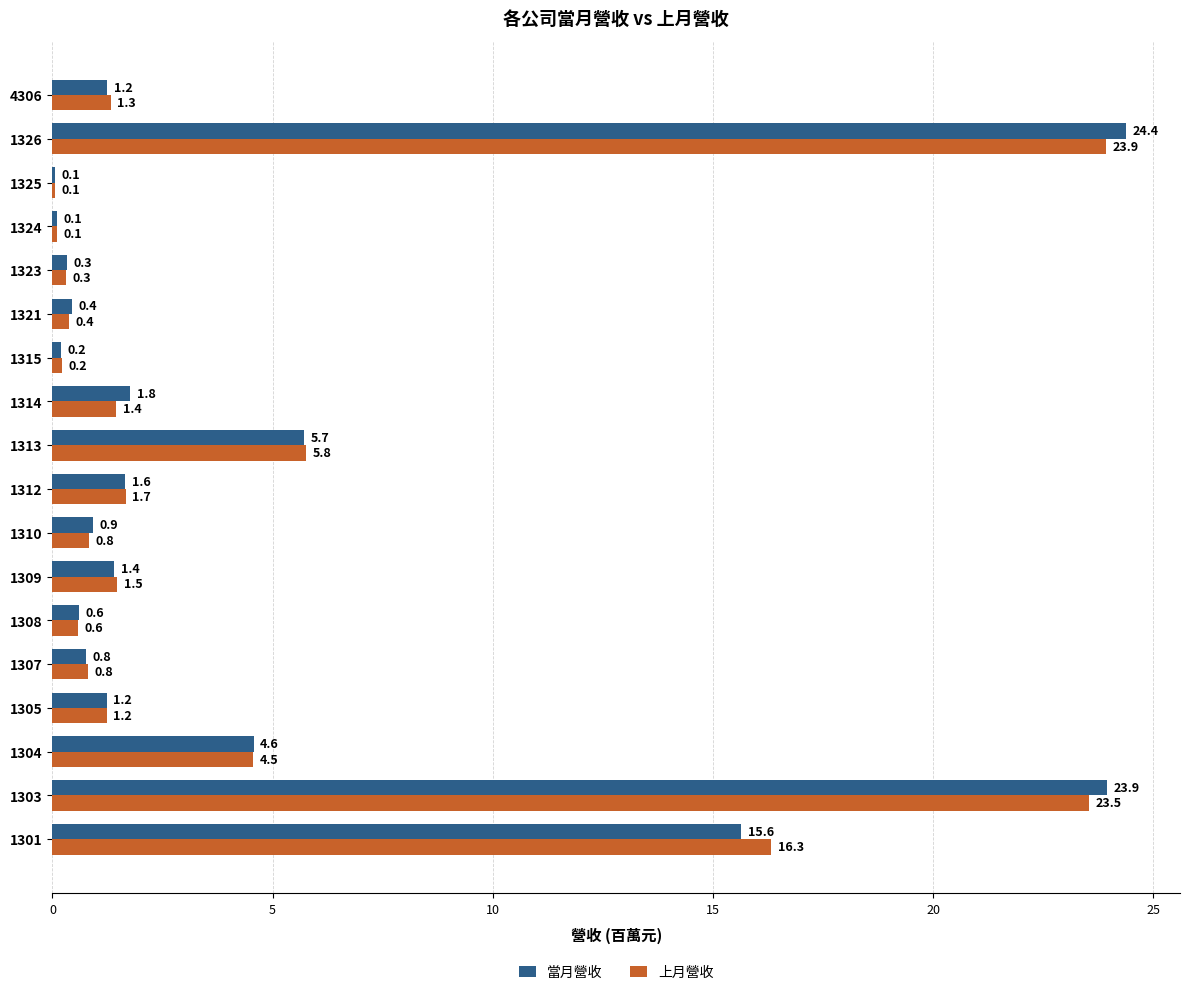

Count the number of categories in the chart.

18